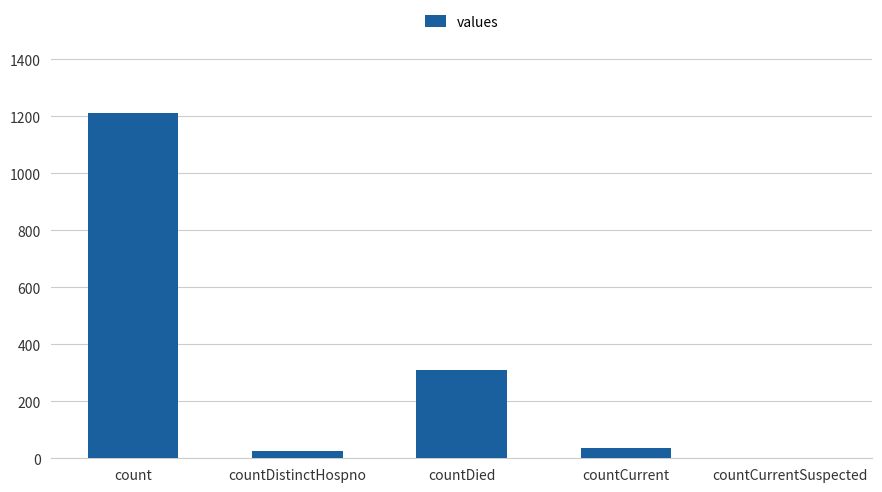

What is the approximate value at countDied?

310